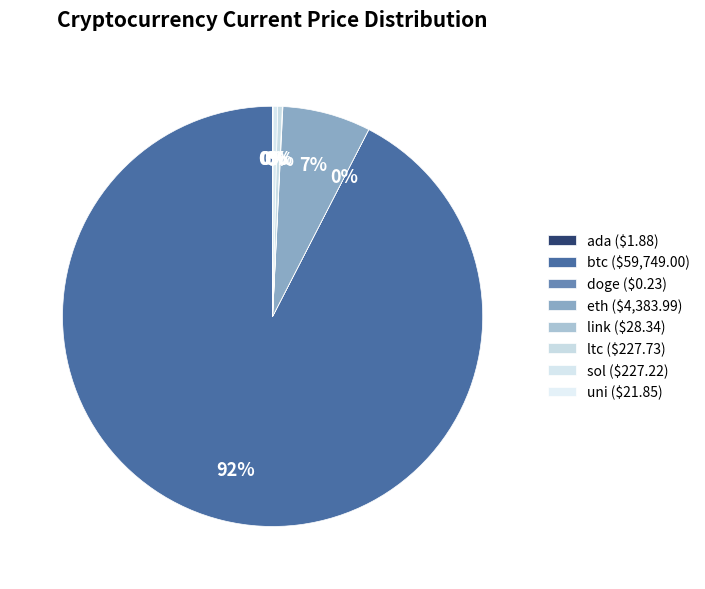

Do ltc and doge together represent more than half of the pie?

No